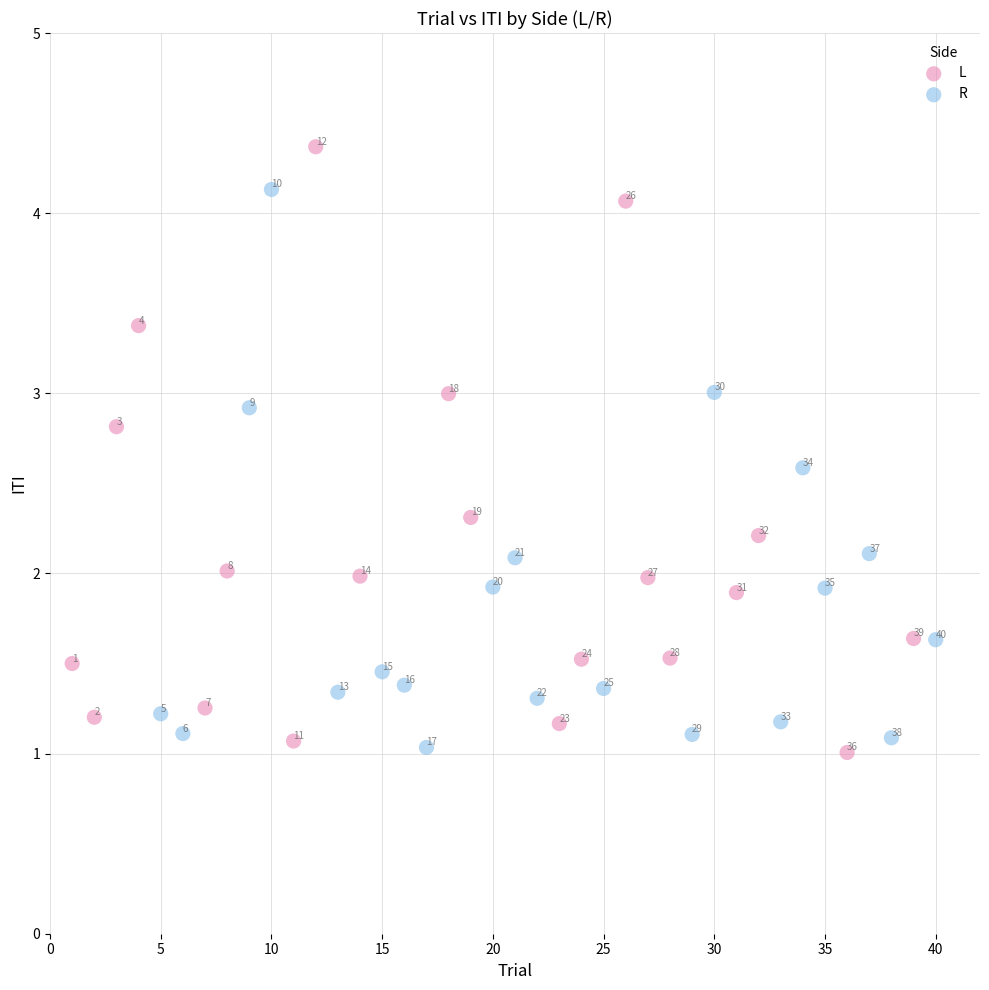

Which series has the widest spread of Y values?

L